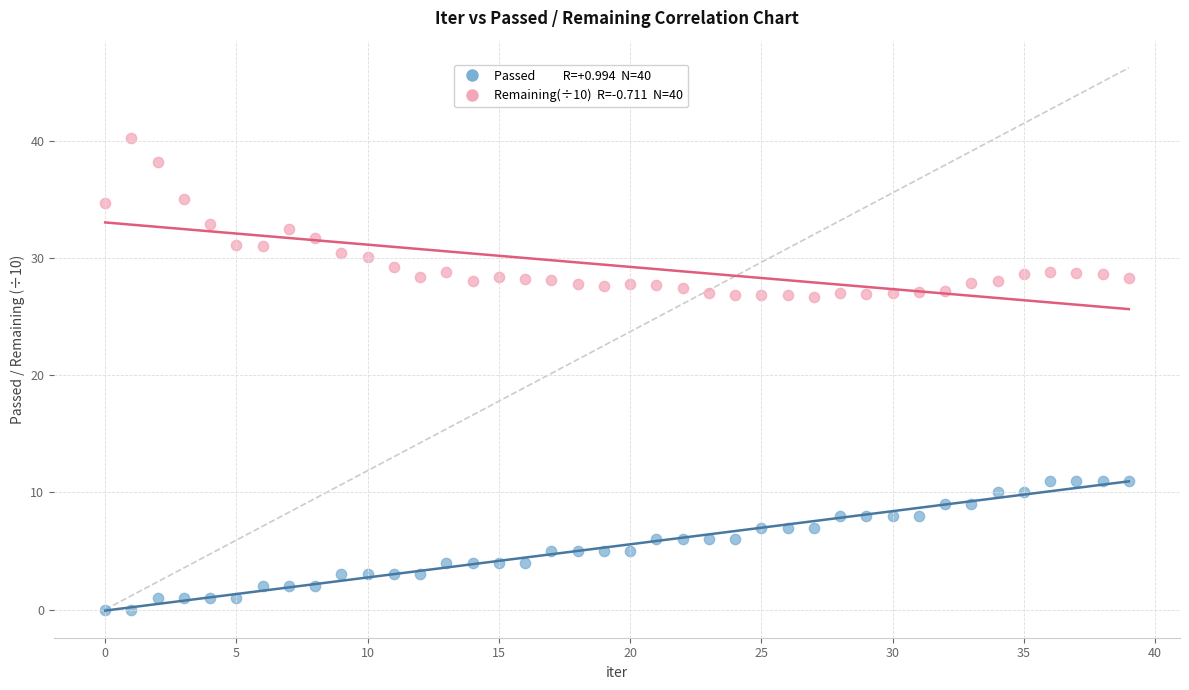

Across all data points, what is the range of Y values (max minus min)?

40.2